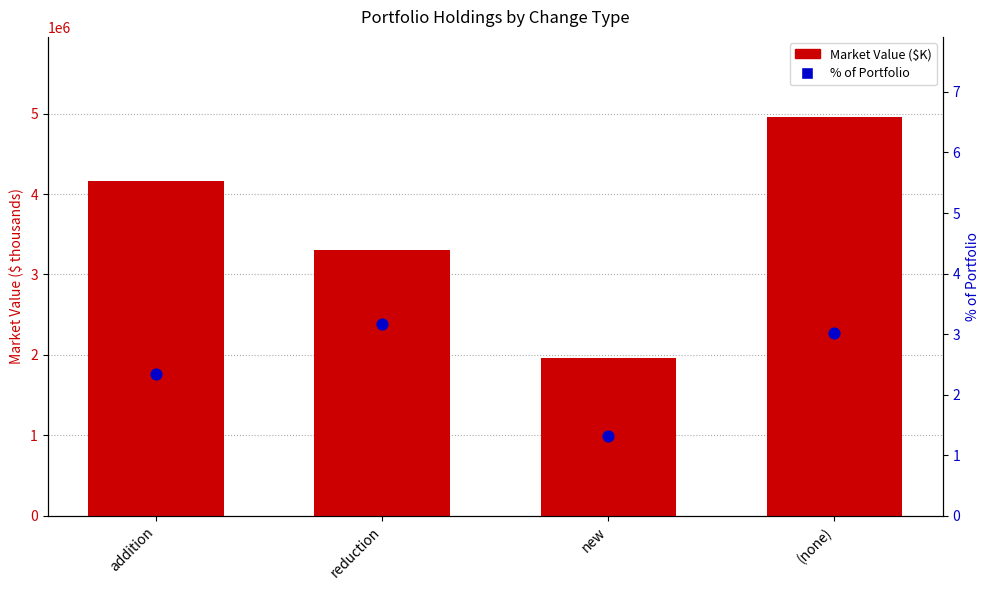

At which category is the sum across all series the highest?

(none)